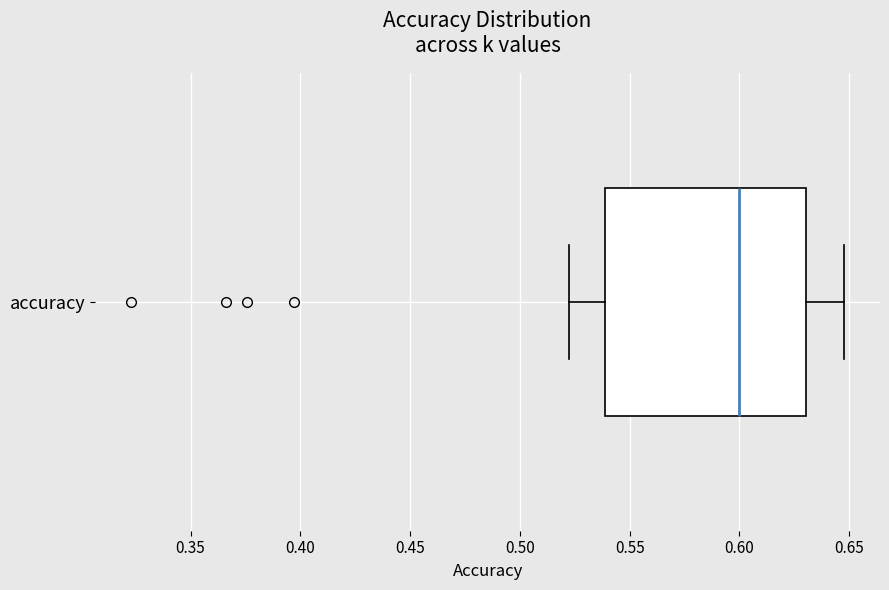

Read this box plot against the x-axis: the position of the median line, the range covered by the box, and the ends of both whiskers. The values are not printed on the chart, so give them approximately, as read against the axis.

median 0.600, box 0.540 to 0.630, whiskers 0.525 to 0.650